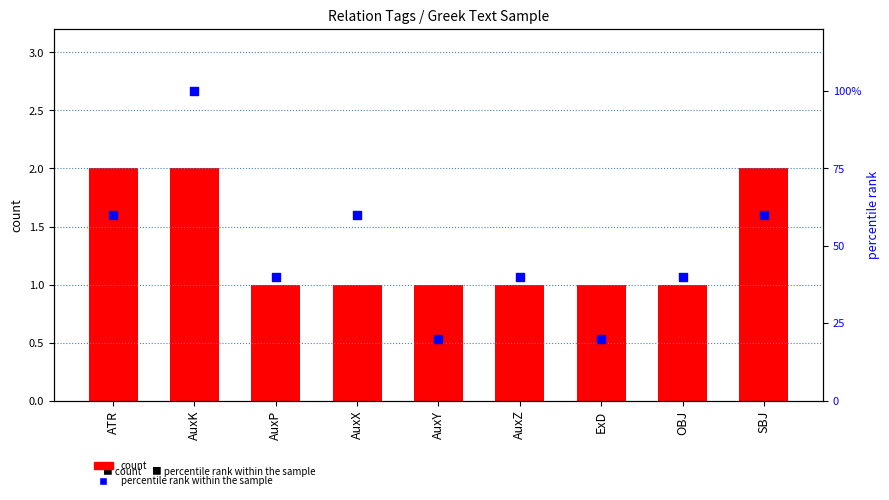

Which series contains the highest Y value?

percentile rank within the sample